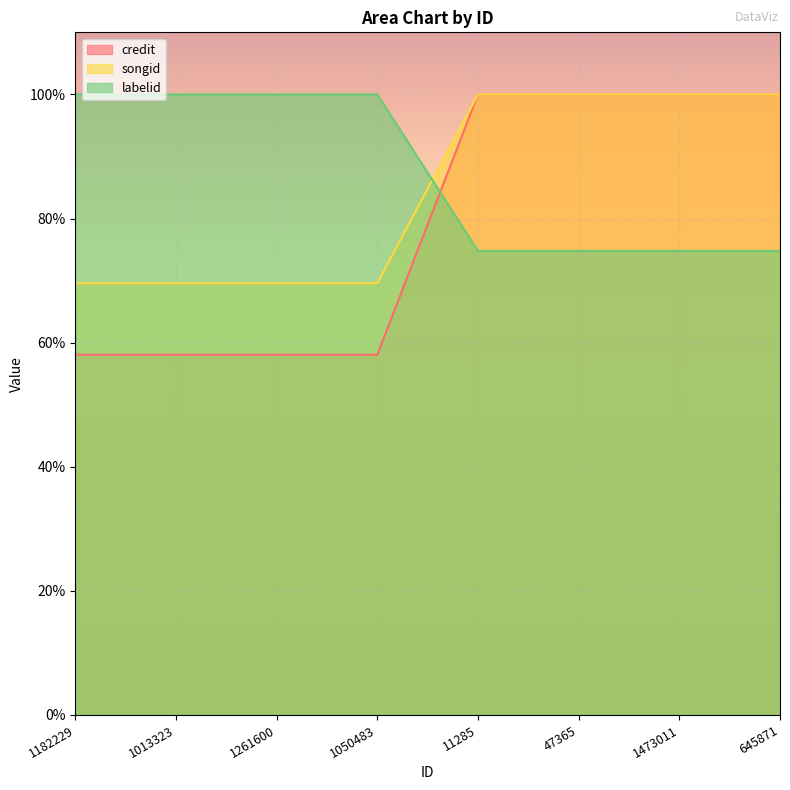

Which label corresponds to the largest value in the chart?

11285